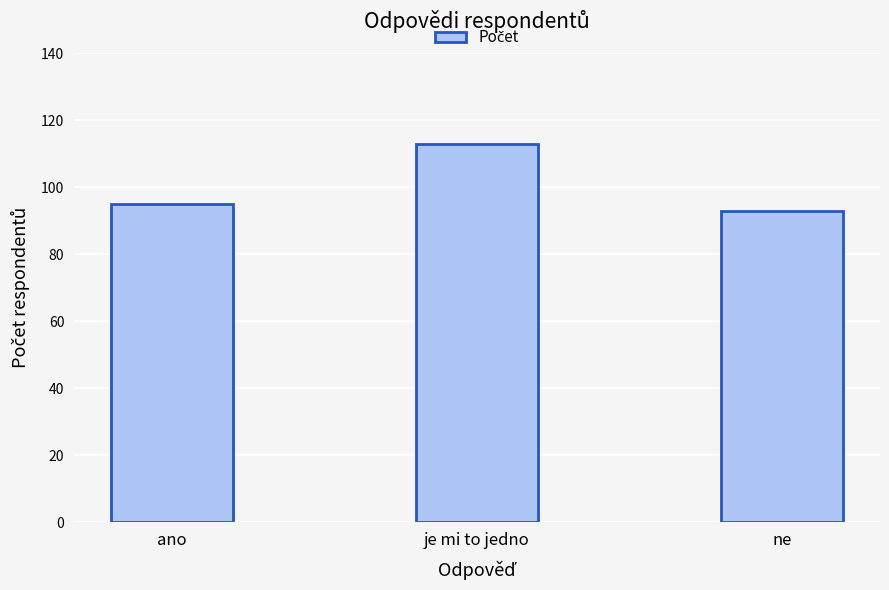

What is the maximum value shown in the chart?

113